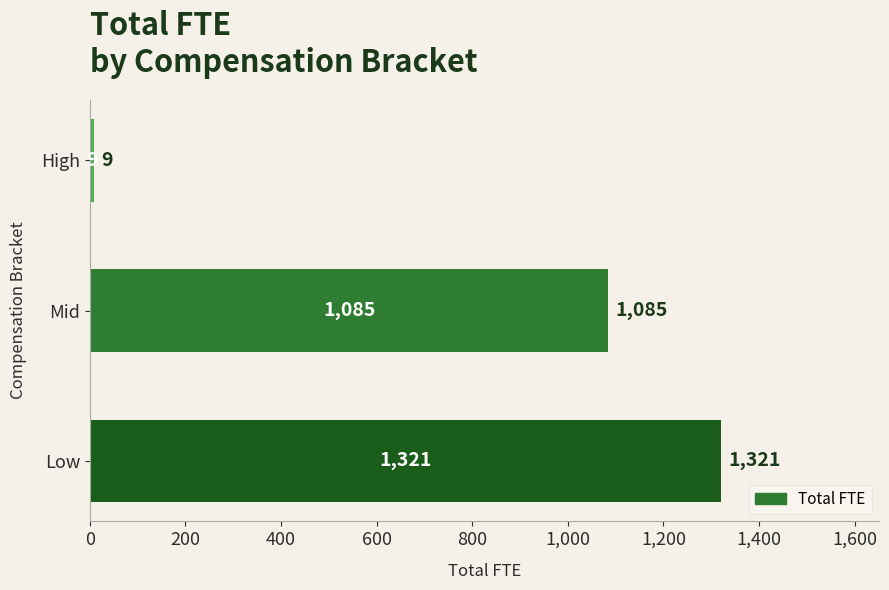

What is the change in value from Low to High?

-1312